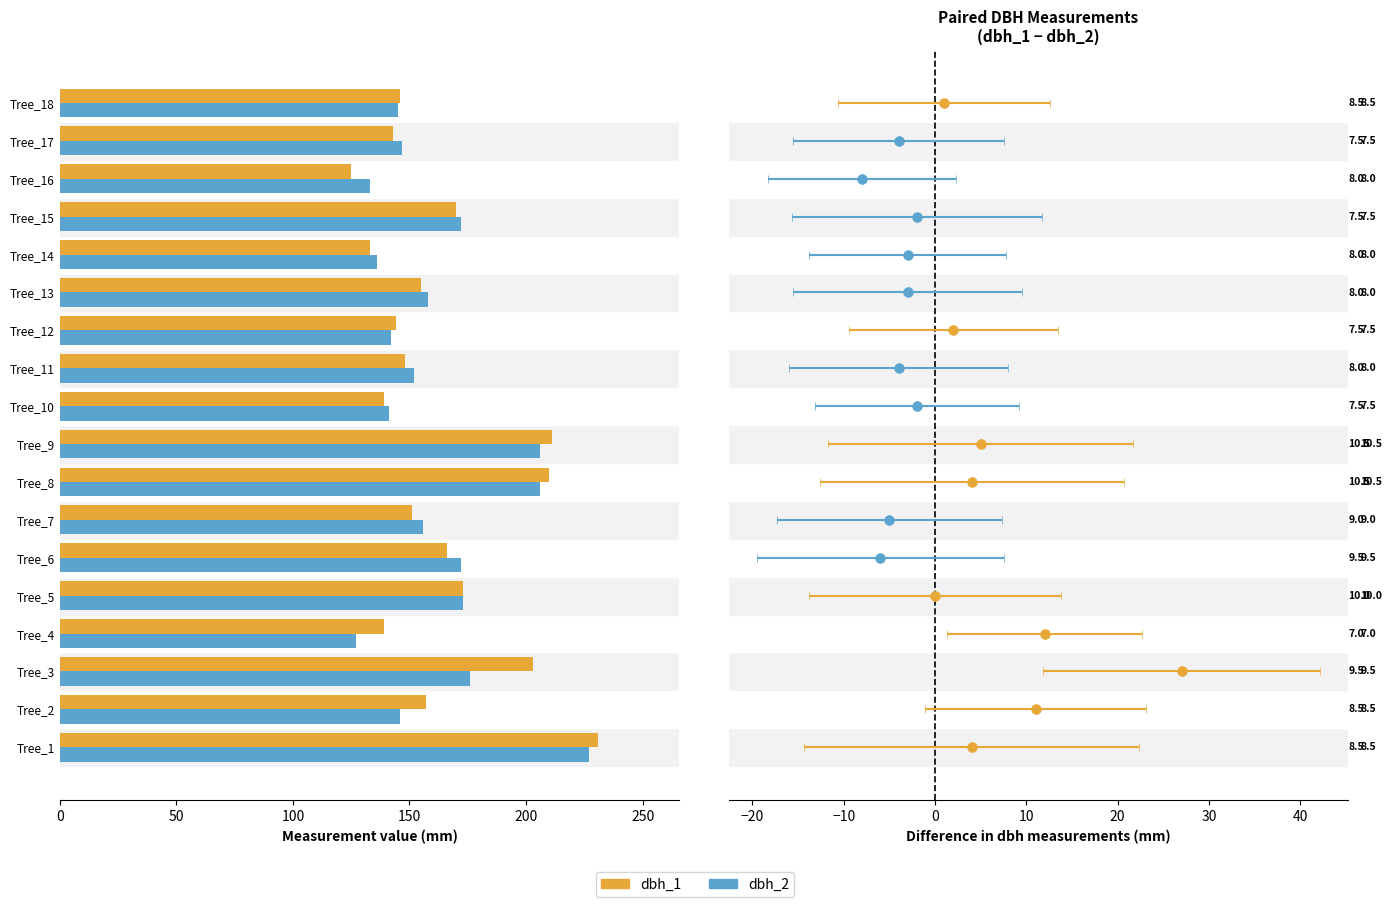

What is the sum of all dbh_1 values?

2944